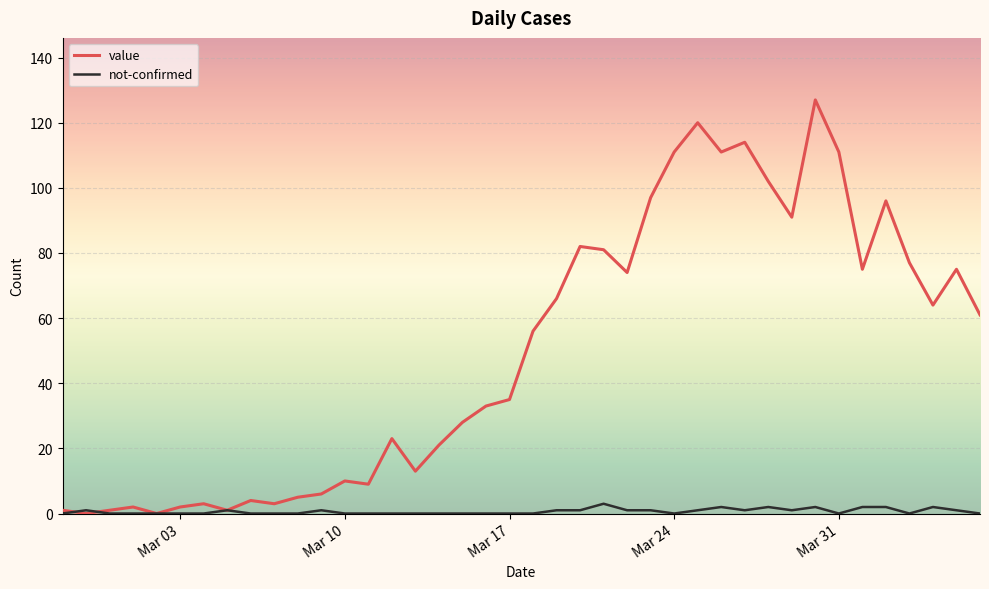

Which series has the widest spread of values?

value